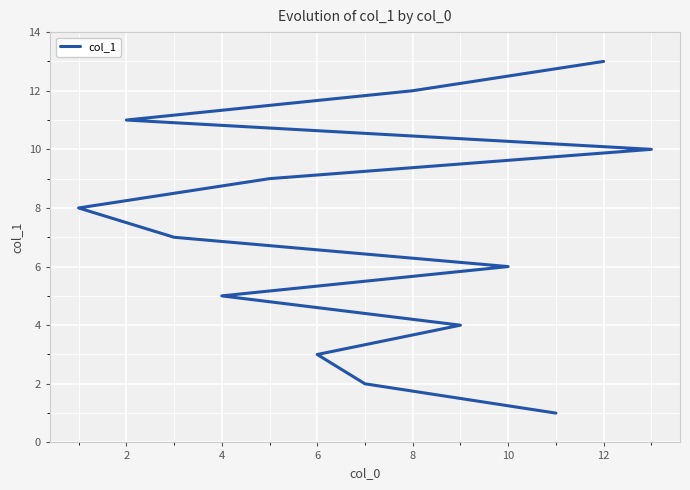

How many distinct data groups are displayed?

1